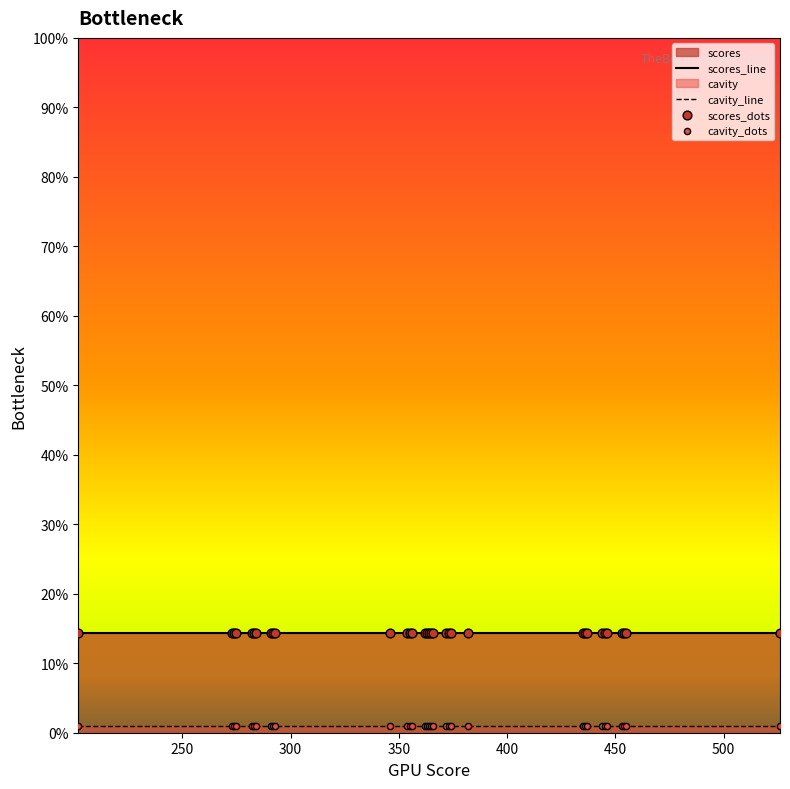

Rank the series by their average value, from lowest to highest.

cavity_line, scores_line